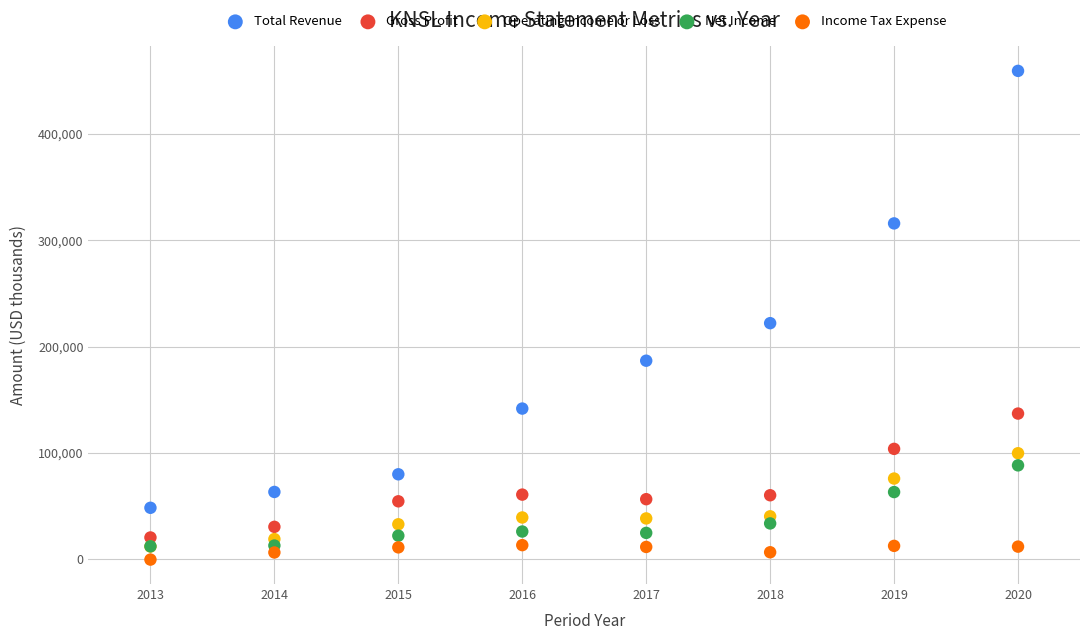

Which series reaches the maximum Y coordinate?

Total Revenue